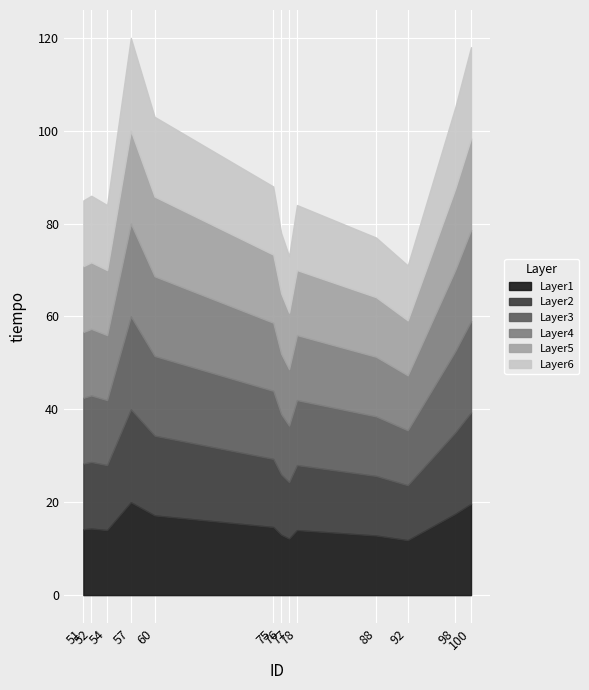

Is it true that the value at 76 is 119?

False